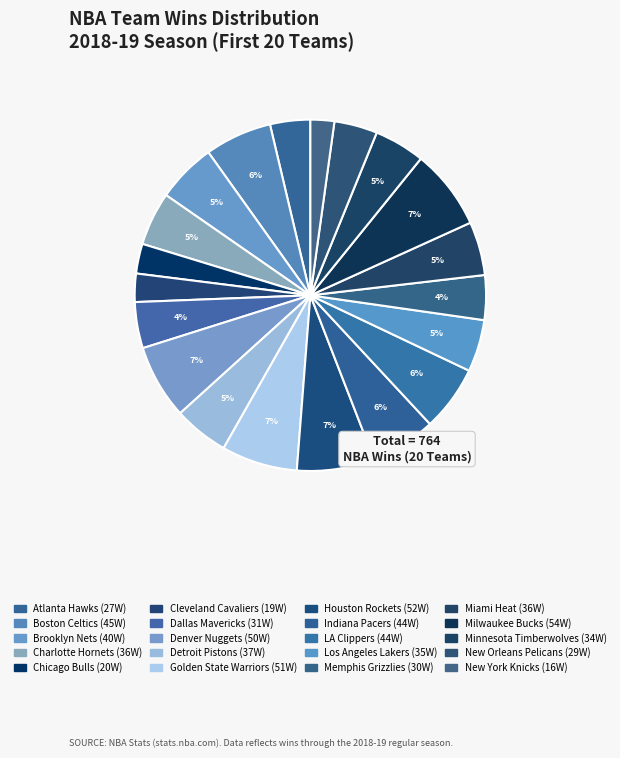

Combined, what portion of the pie is Charlotte Hornets and Boston Celtics?

11.1%